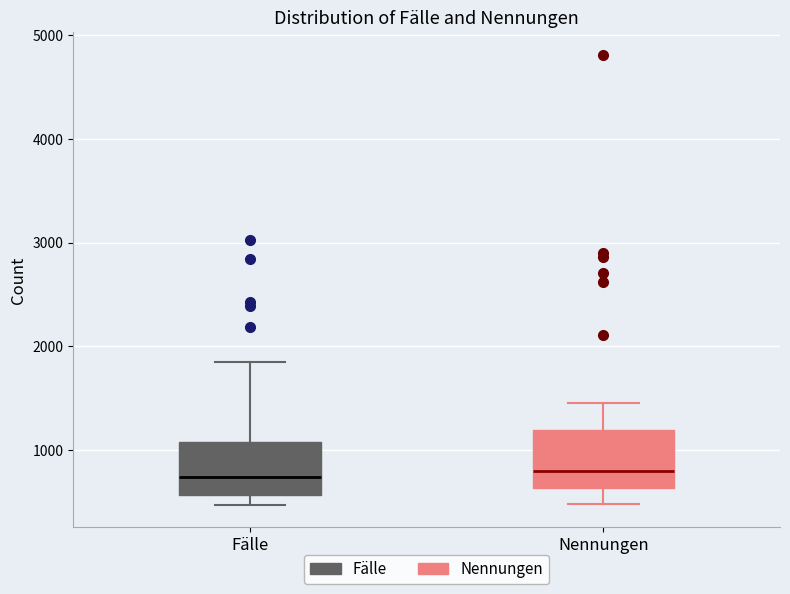

Reading left to right, transcribe this box plot: for each box, give where its median line is, the range the box spans, and where its two whiskers end, as read against the y-axis. The values are not printed on the chart, so give them approximately, as read against the axis.

Fälle: median 700, box 600 to 1100, whiskers 500 to 1800
Nennungen: median 800, box 600 to 1200, whiskers 500 to 1400